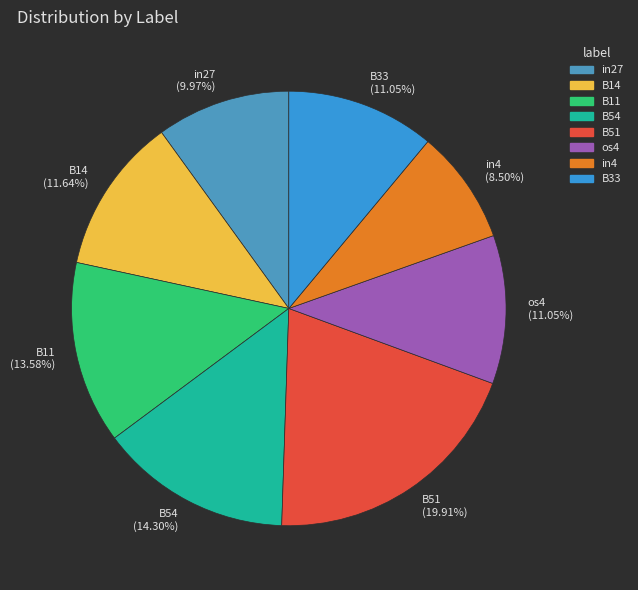

Which slice is the smallest?

in4 (8.50%)